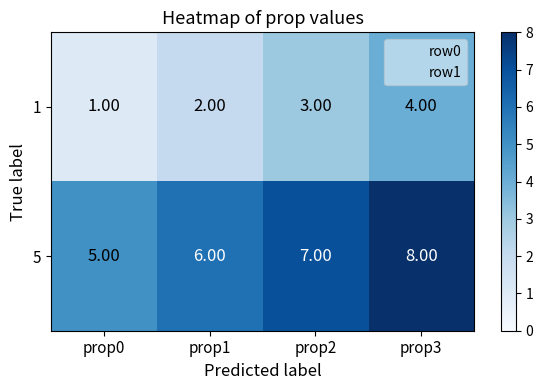

What is the difference between the maximum and minimum values in the 5 series?

3